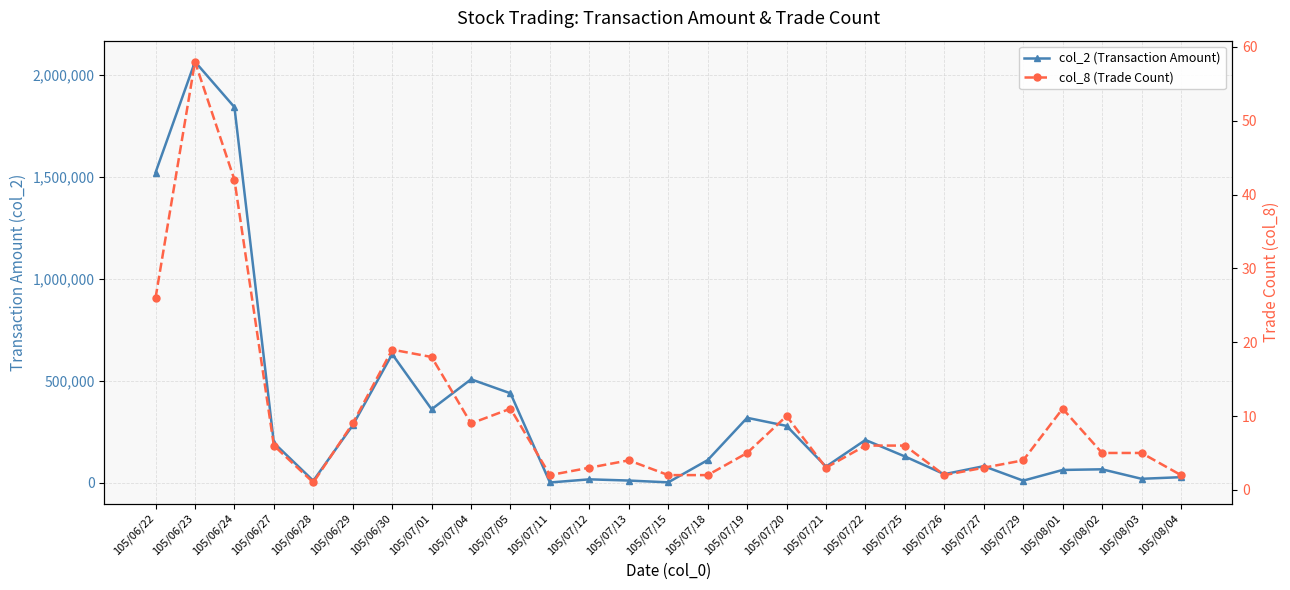

True or false: col_2 (Transaction Amount) and col_8 (Trade Count) cross at least once.

False